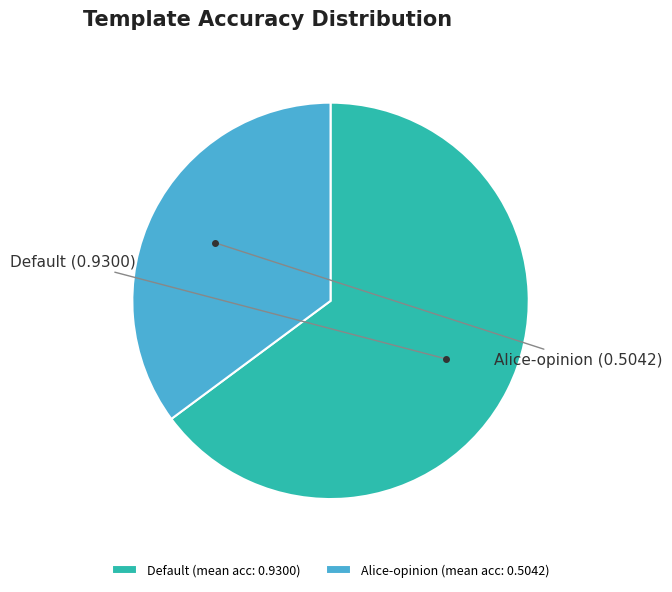

How many slices are in this pie chart?

2